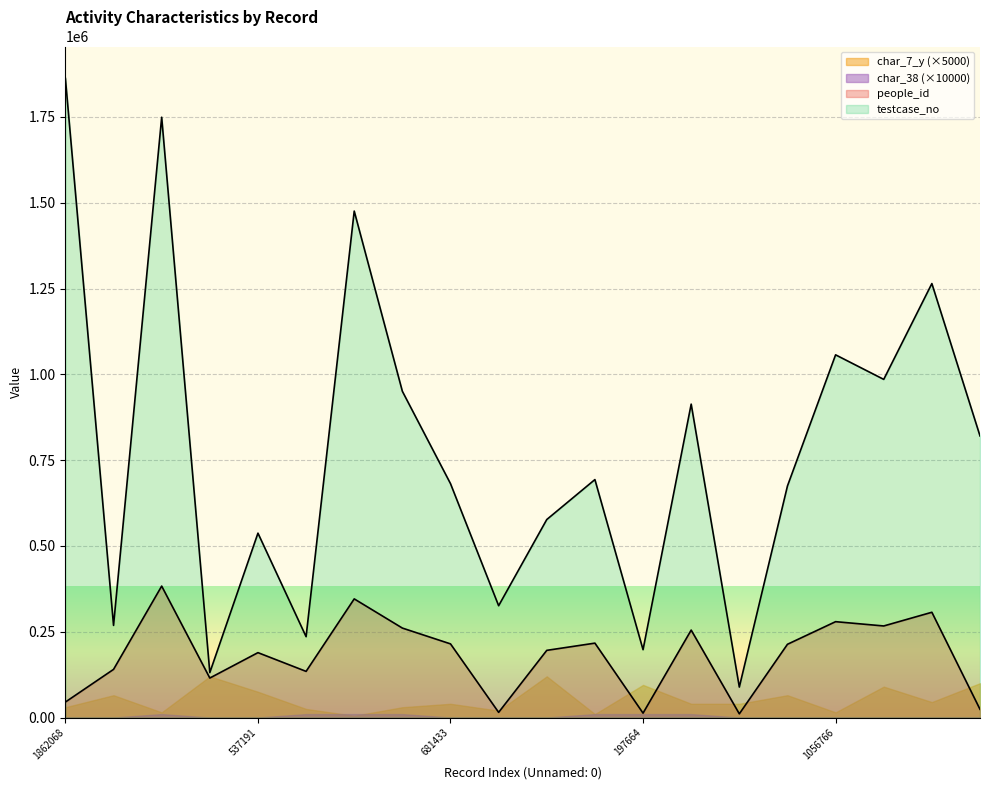

How many lines are shown in the chart?

4